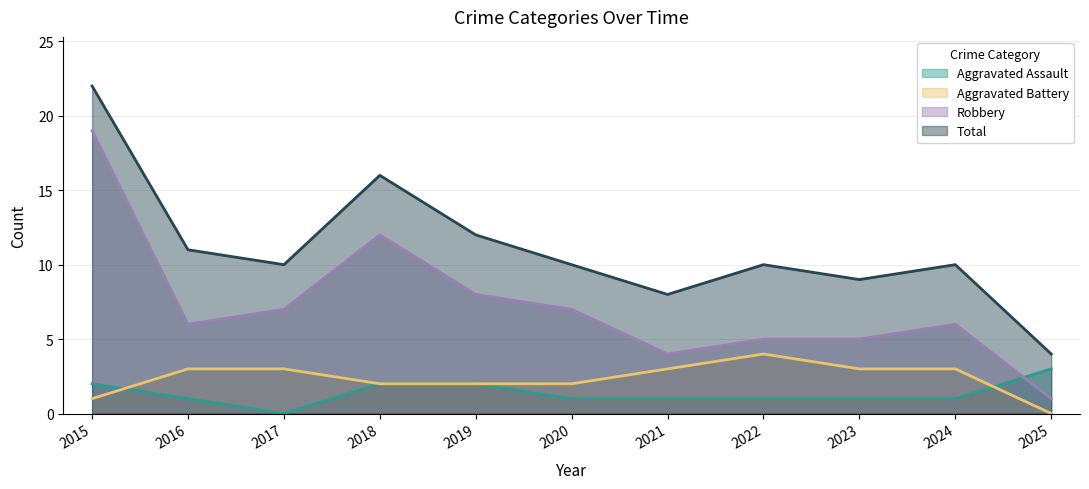

What is the total value across all series at 2022?

20